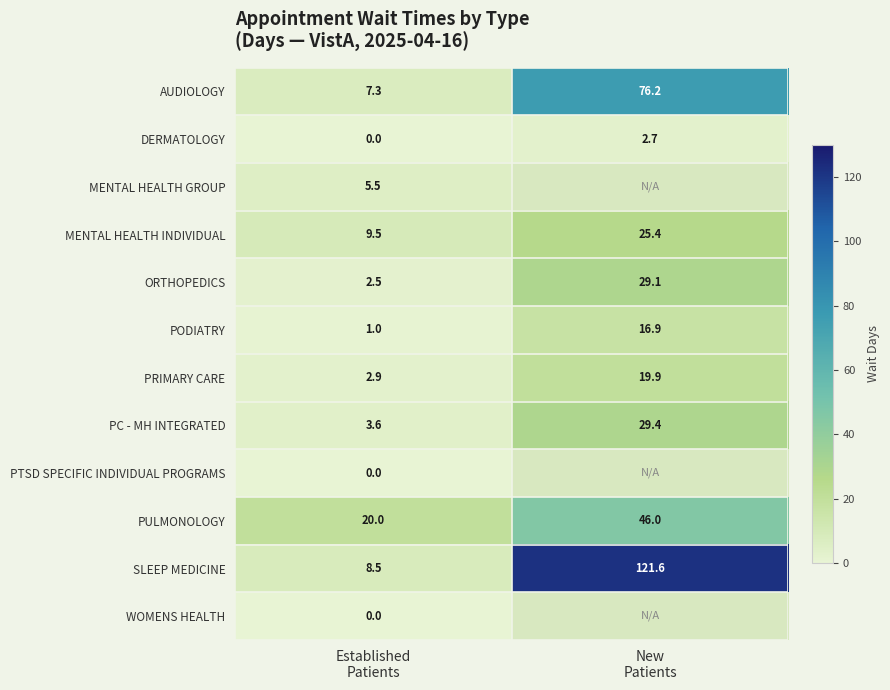

What is the lowest value of the MENTAL HEALTH INDIVIDUAL series?

9.5